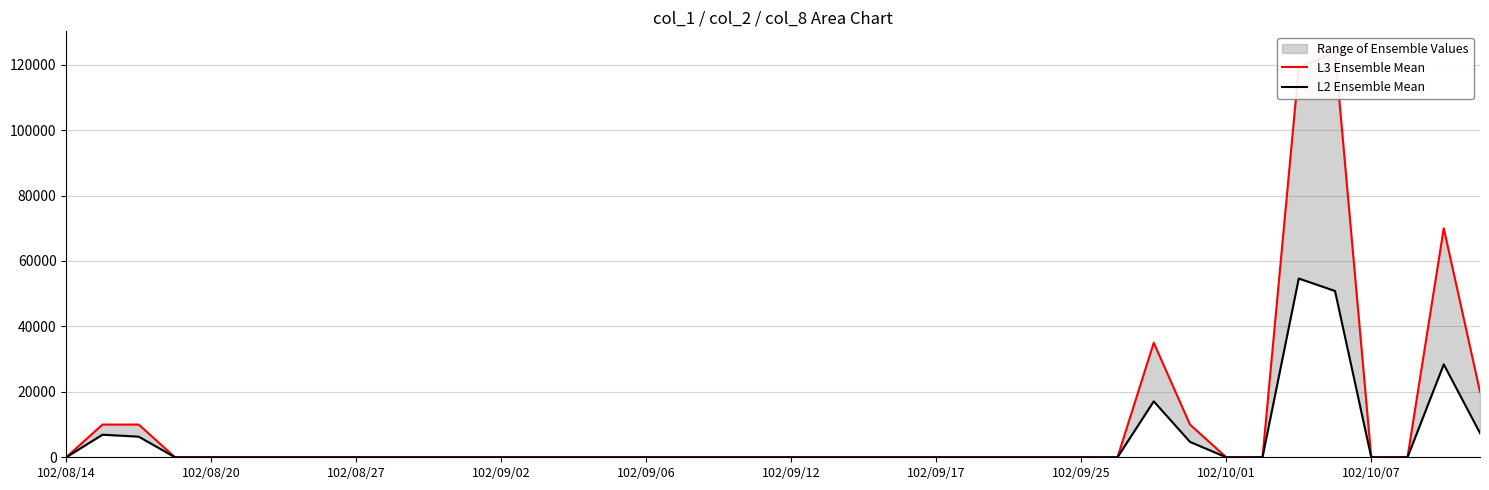

How many values in the L3 Ensemble Mean series exceed 0?

8